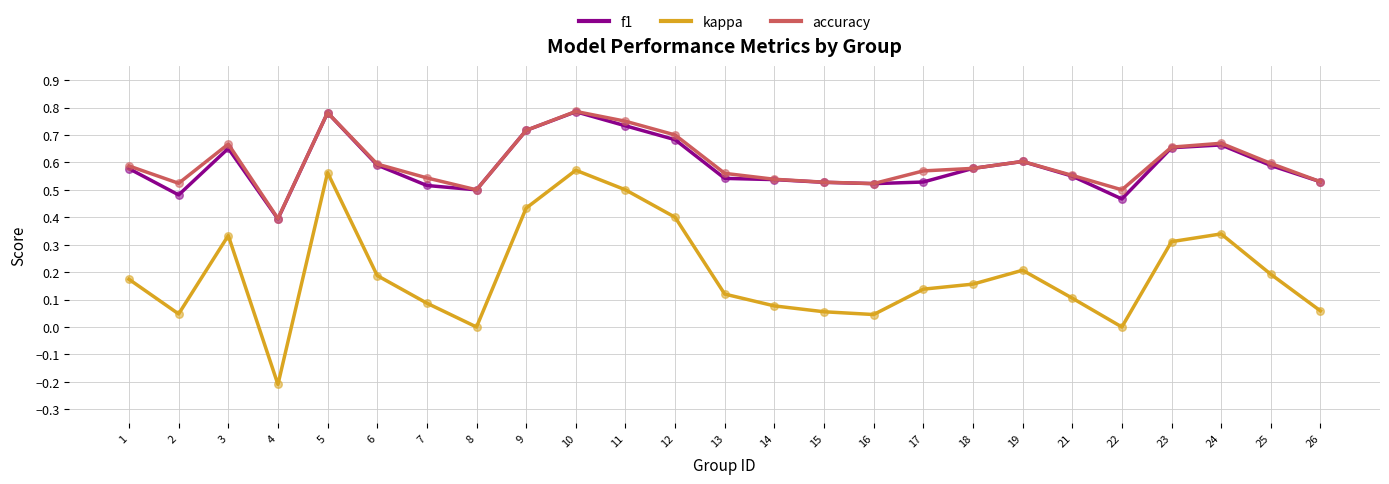

Which series has the widest spread of values?

kappa